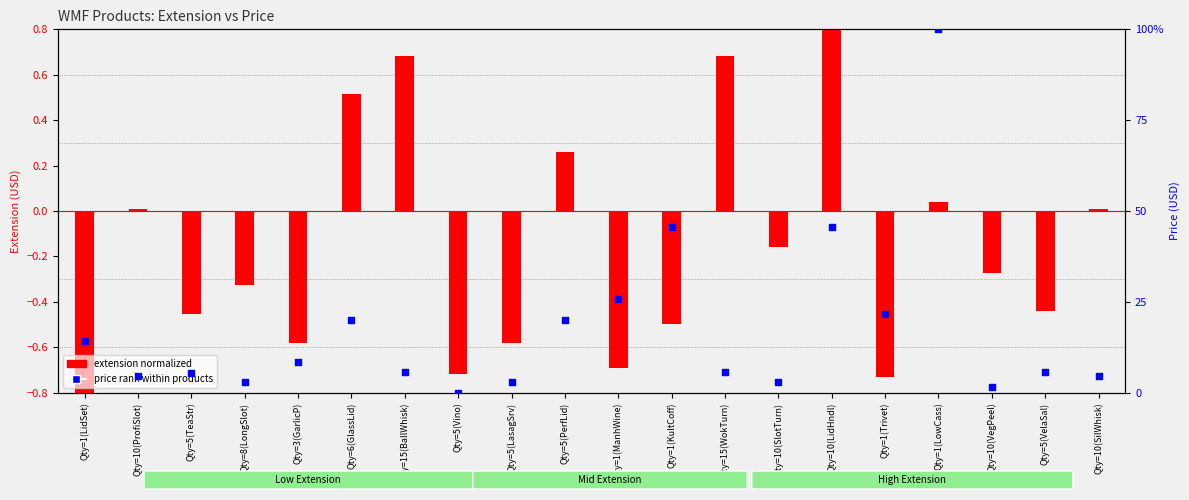

At which category is the sum across all series the highest?

Qty=1(LowCass)